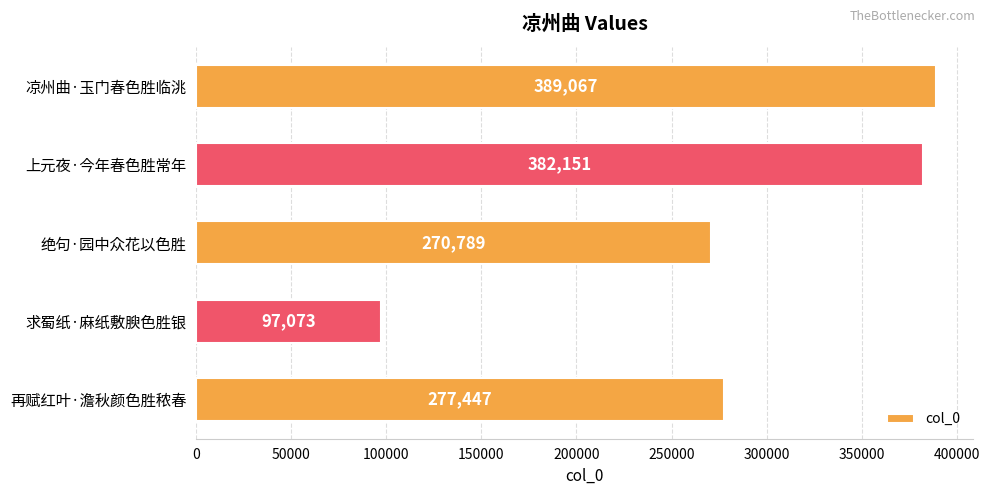

Count the number of categories in the chart.

5